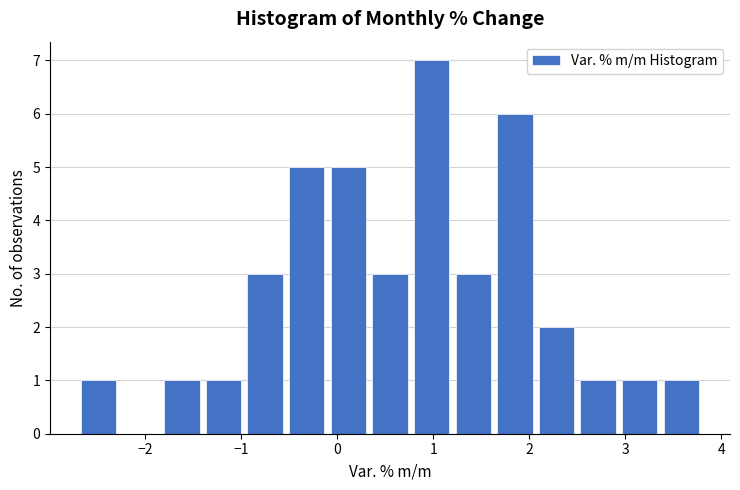

Reading left to right, transcribe this chart: for each bar, give the range it covers on the x-axis and its height. Neither the bar edges nor the heights are printed on the chart, so give them approximately, as read against the axes.

-2.7 to -2.3: 1
-2.3 to -1.8: 0
-1.8 to -1.4: 1
-1.4 to -1.0: 1
-1.0 to -0.5: 3
-0.5 to -0.1: 5
-0.1 to 0.3: 5
0.3 to 0.8: 3
0.8 to 1.2: 7
1.2 to 1.6: 3
1.6 to 2.1: 6
2.1 to 2.5: 2
2.5 to 2.9: 1
2.9 to 3.4: 1
3.4 to 3.8: 1